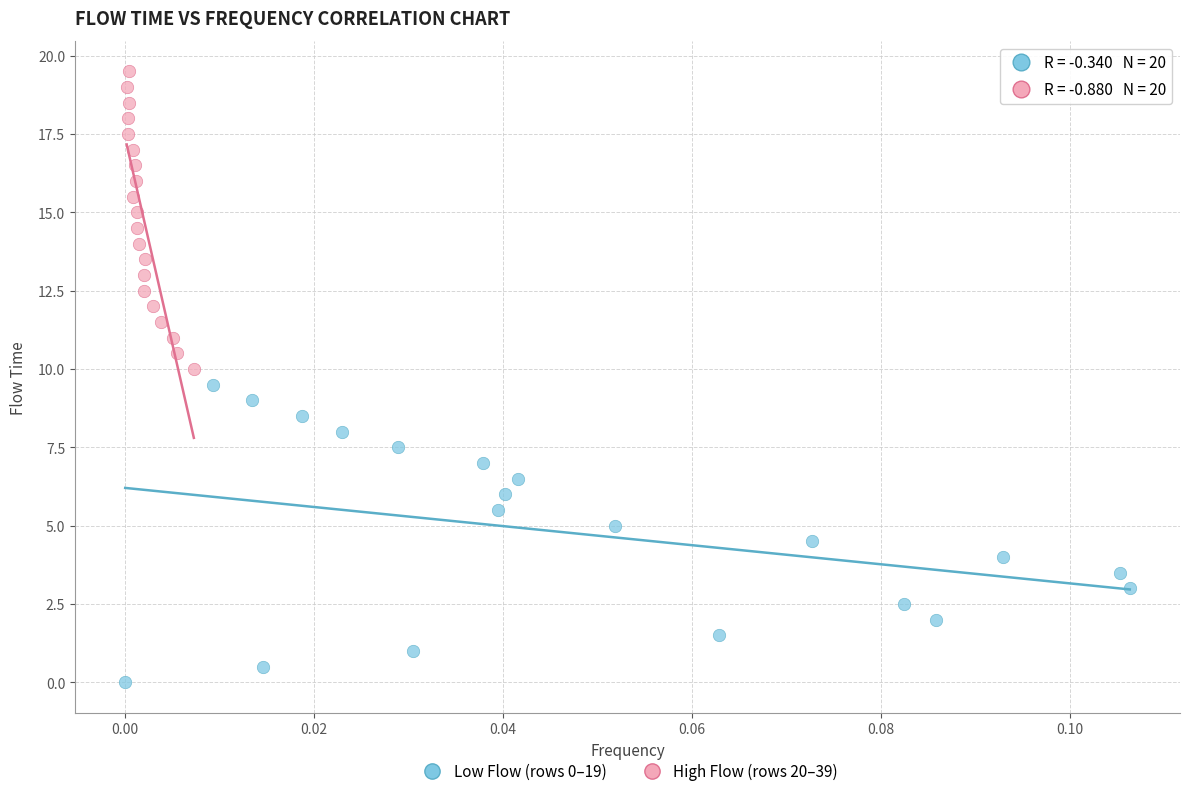

What are all the series names shown in the legend?

Low Flow (rows 0–19), High Flow (rows 20–39)